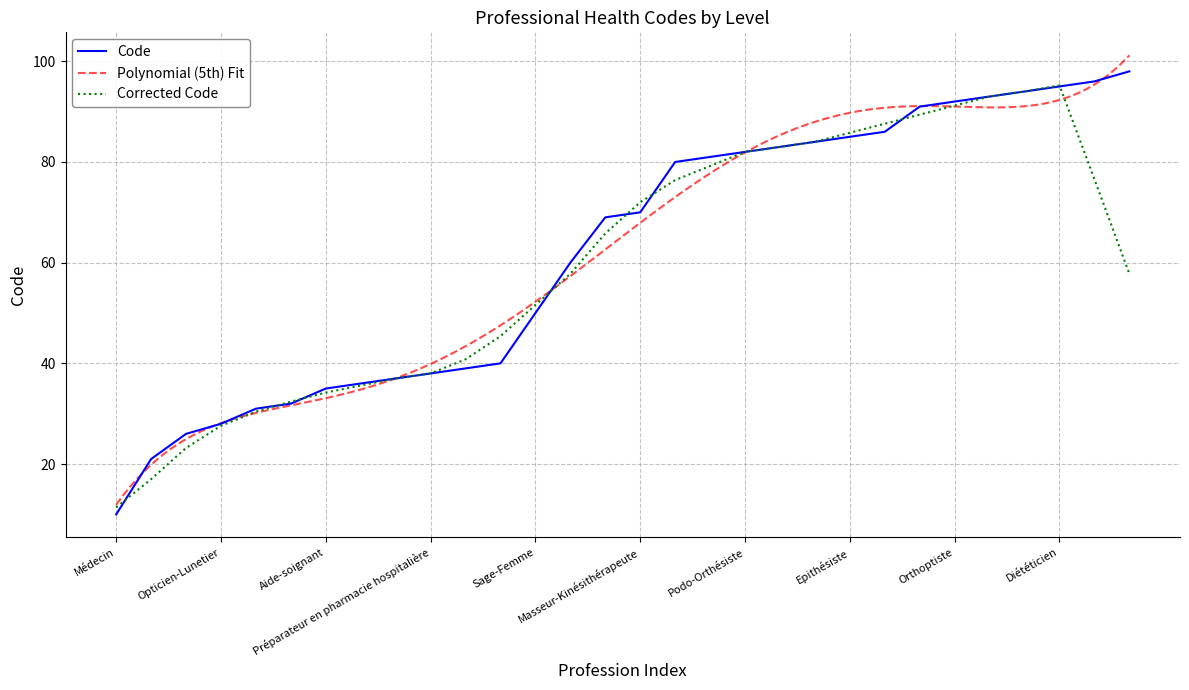

What position from the right is Préparateur en pharmacie?

20